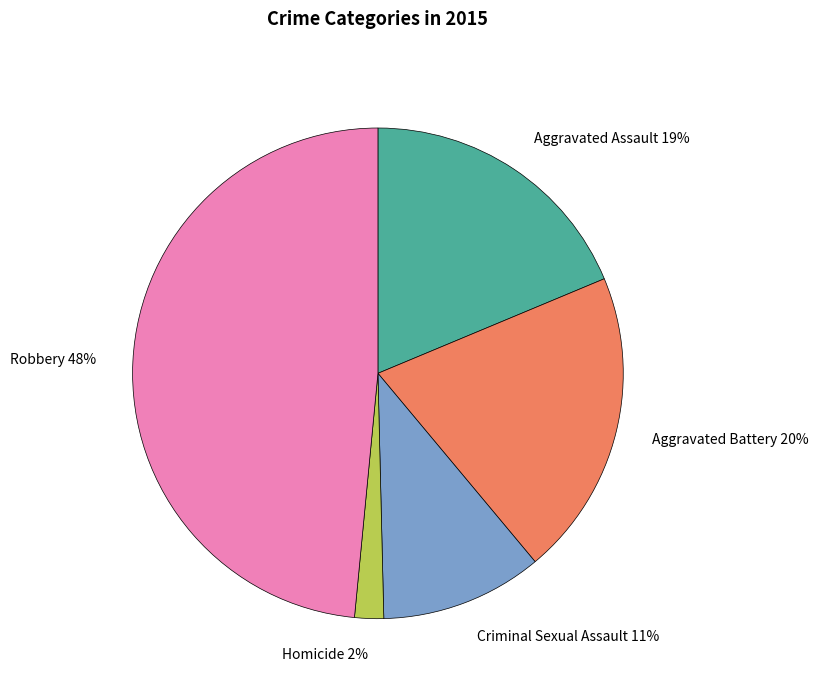

How many segments does this pie chart have?

5